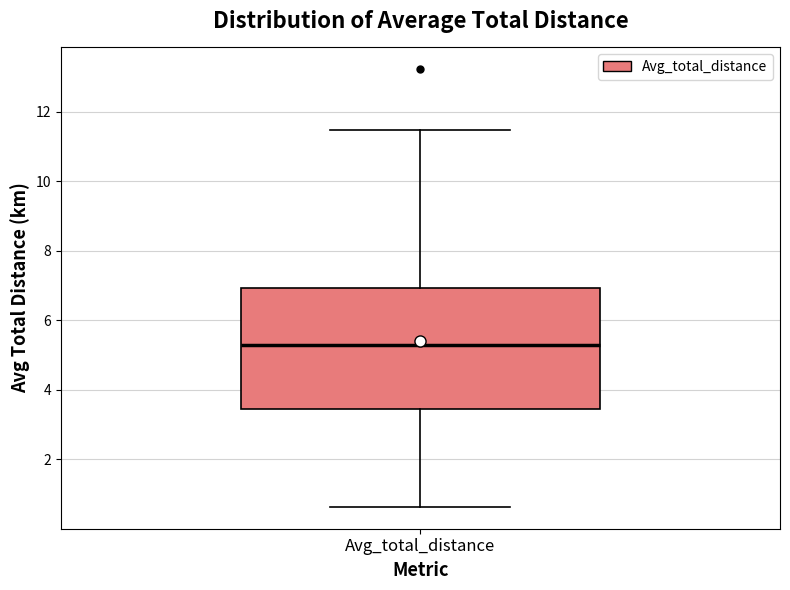

Transcribe this box plot: give where the median line is, the range the box spans, and where the two whiskers end, as read against the y-axis. The values are not printed on the chart, so give them approximately, as read against the axis.

median 5.2, box 3.4 to 7.0, whiskers 0.6 to 11.4